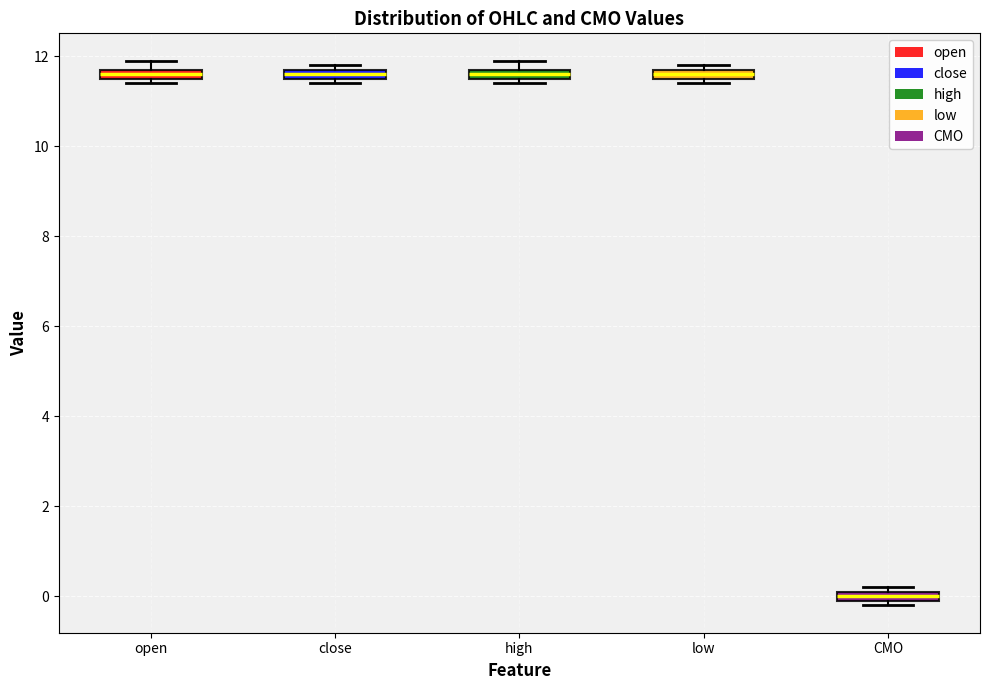

Which box's median line is the lowest?

CMO